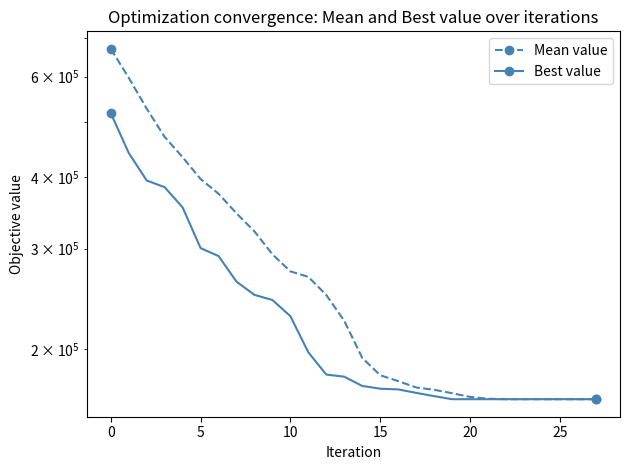

Is the value of Mean value at 26 greater than the value of Best value at 8?

No